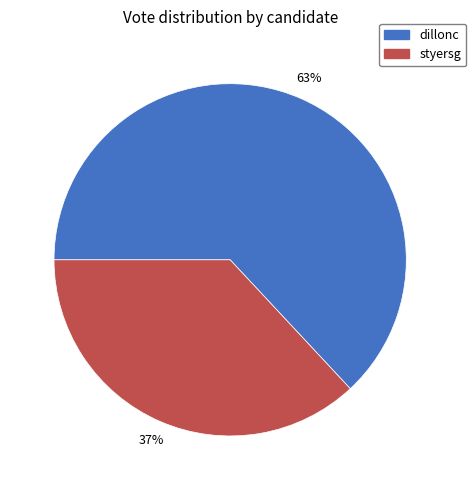

Is it true that dillonc is 53% of the pie?

False